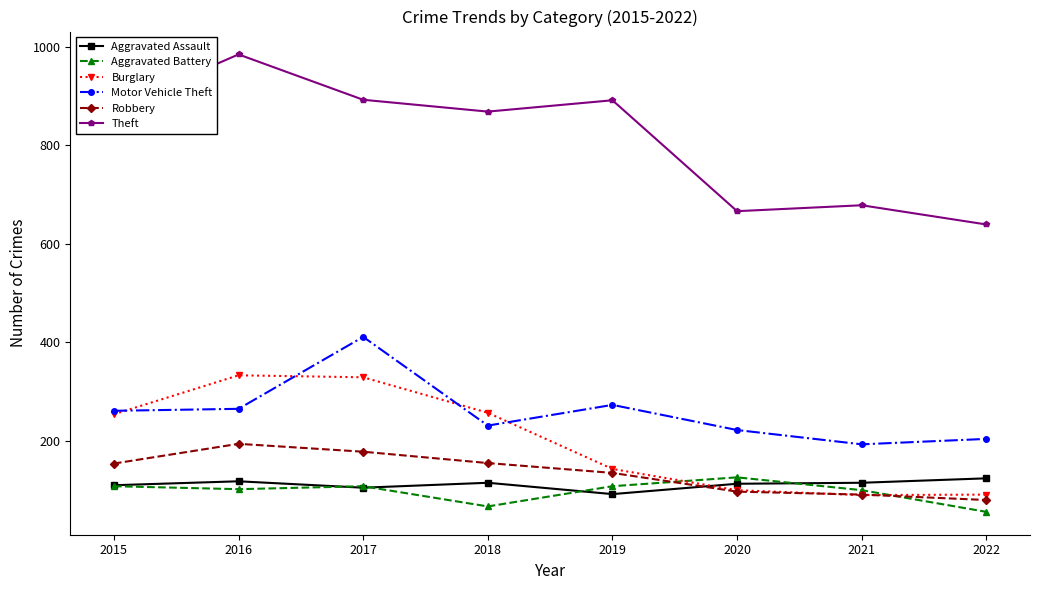

True or false: Aggravated Battery has a value of 19 at 2018.

False